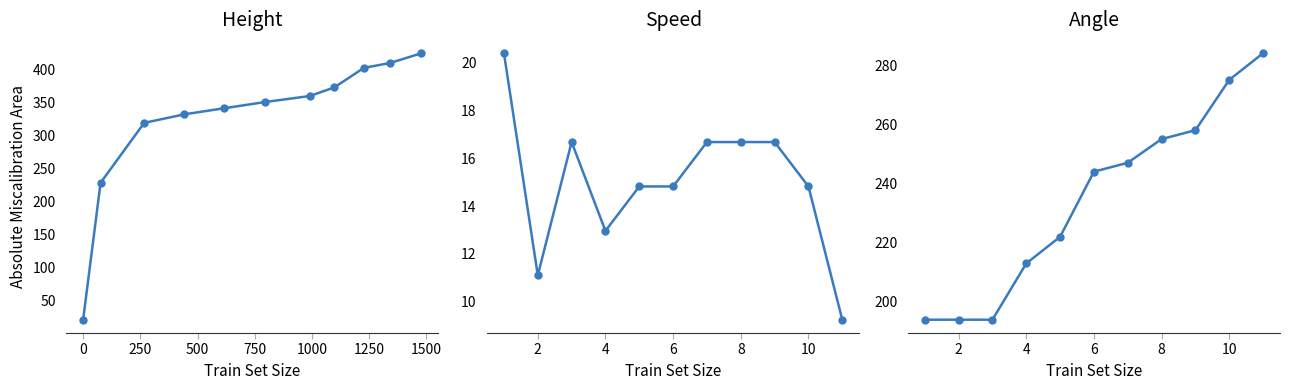

Rank the series at 250 from highest to lowest value.

Height, Angle, Speed